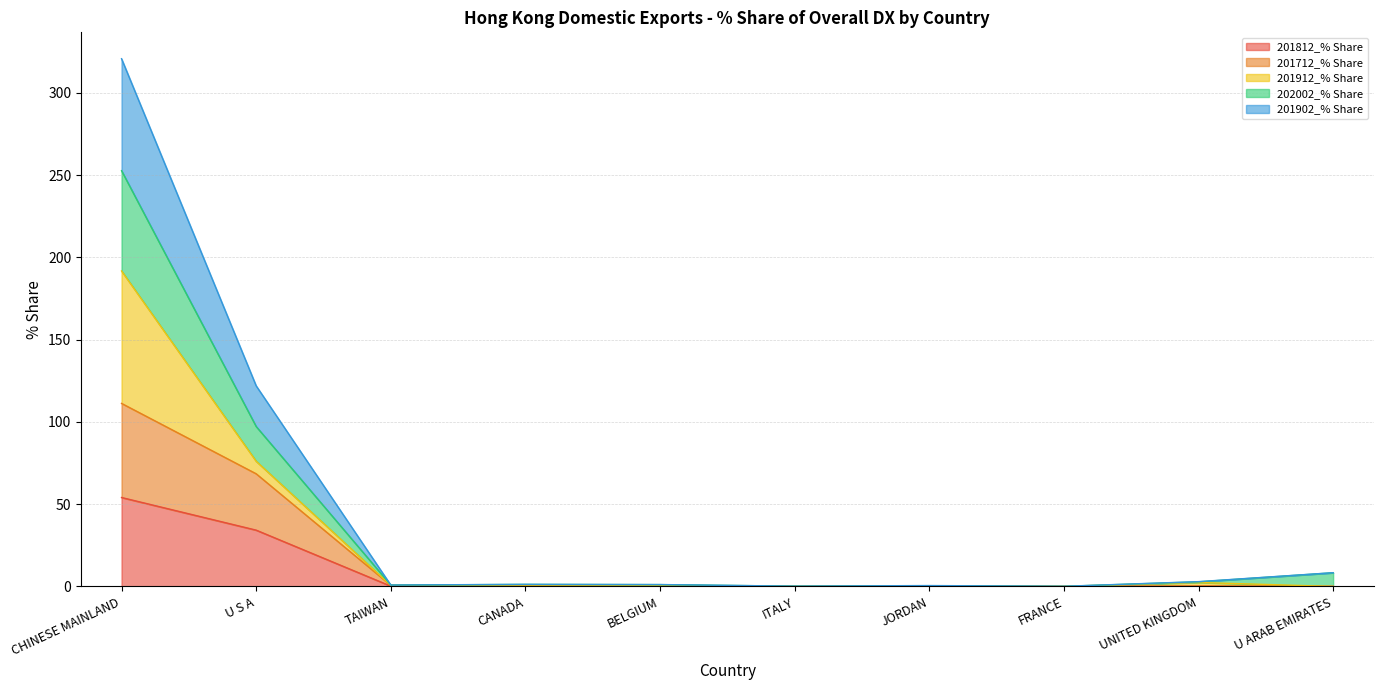

What is the lowest value of the 201902_% Share series?

0.1